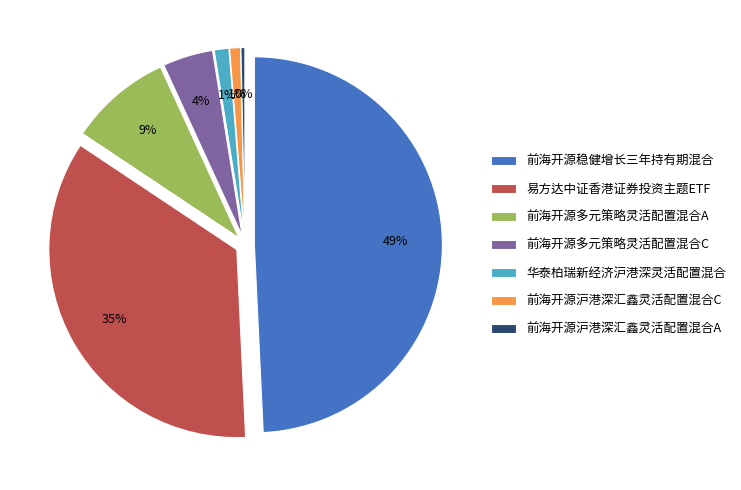

What is the smallest slice in the pie chart?

前海开源沪港深汇鑫灵活配置混合A